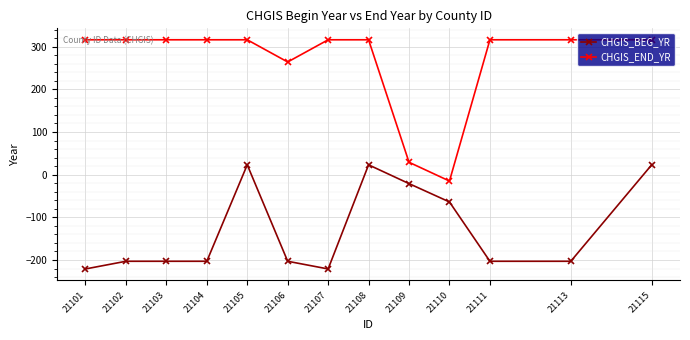

Which series has the largest range (max minus min)?

CHGIS_END_YR